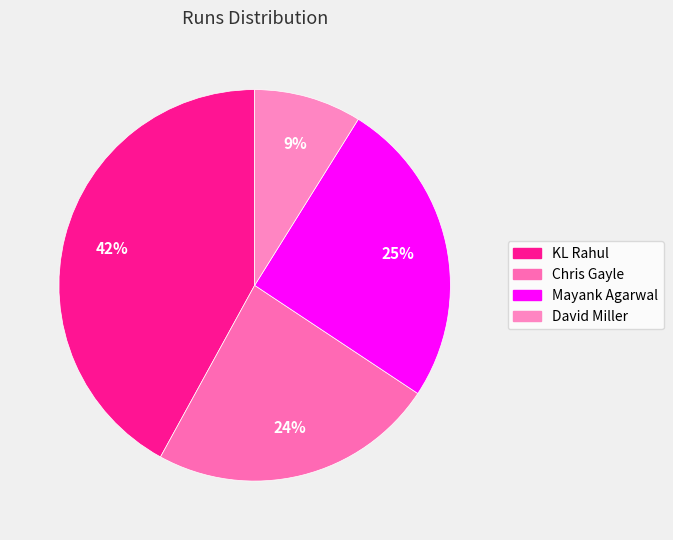

How many slices are in this pie chart?

4